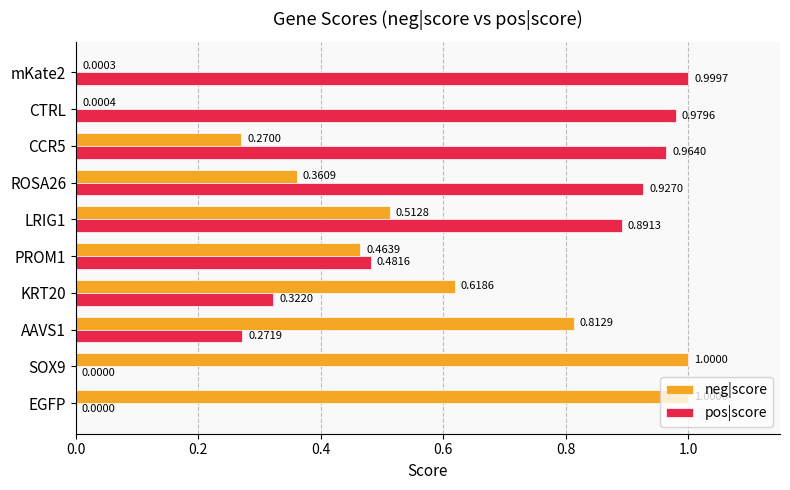

Between EGFP and ROSA26, which series saw the biggest shift?

pos|score